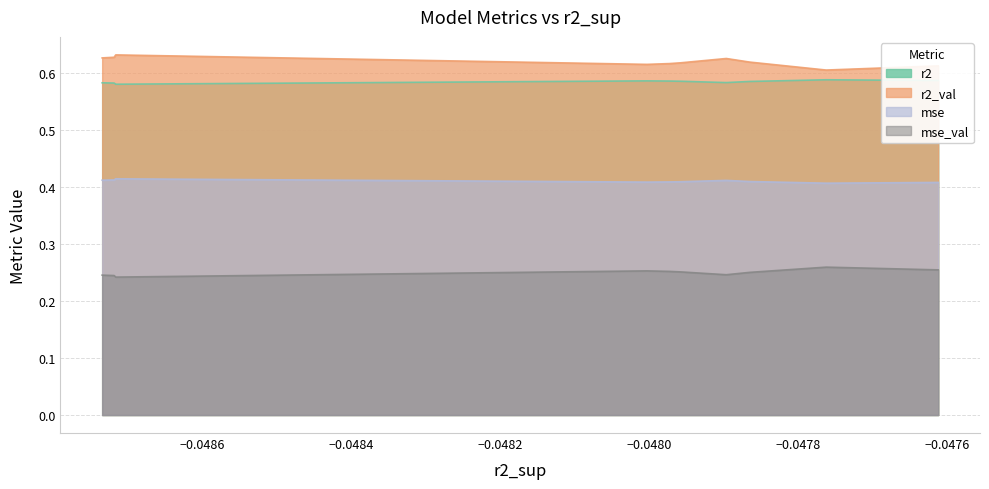

True or false: r2_val and mse_val intersect in this chart.

False